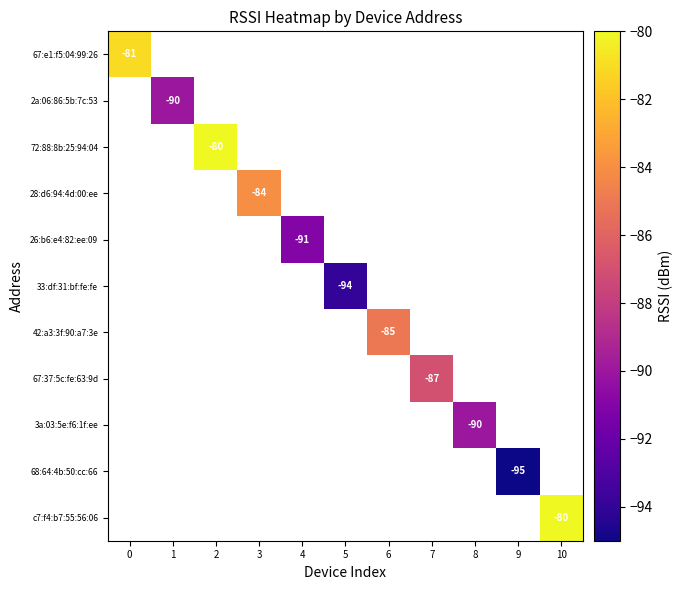

Is it true that 72:88:8b:25:94:04 equals -112 at 2?

False